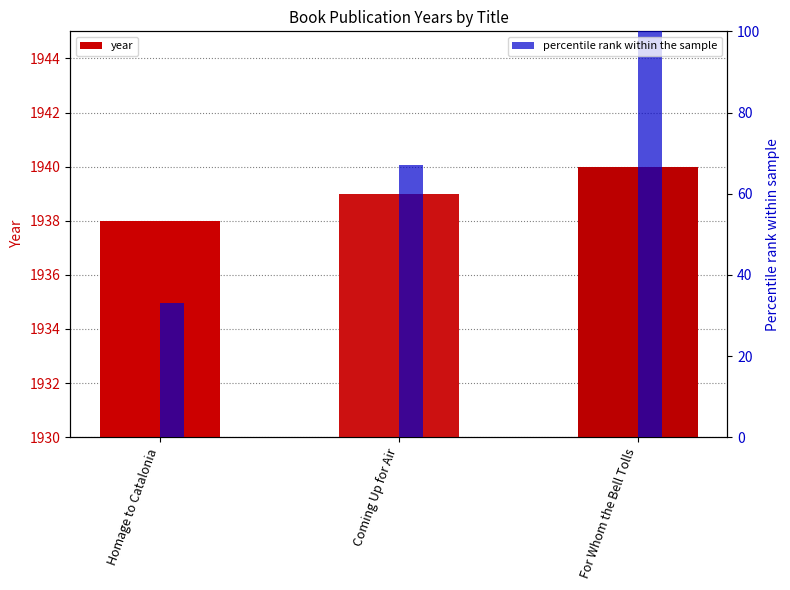

Reading left to right, list all the values displayed in this chart.

year: Homage to Catalonia=1938	Coming Up for Air=1939	For Whom the Bell Tolls=1940
percentile rank within the sample: Homage to Catalonia=33	Coming Up for Air=67	For Whom the Bell Tolls=100